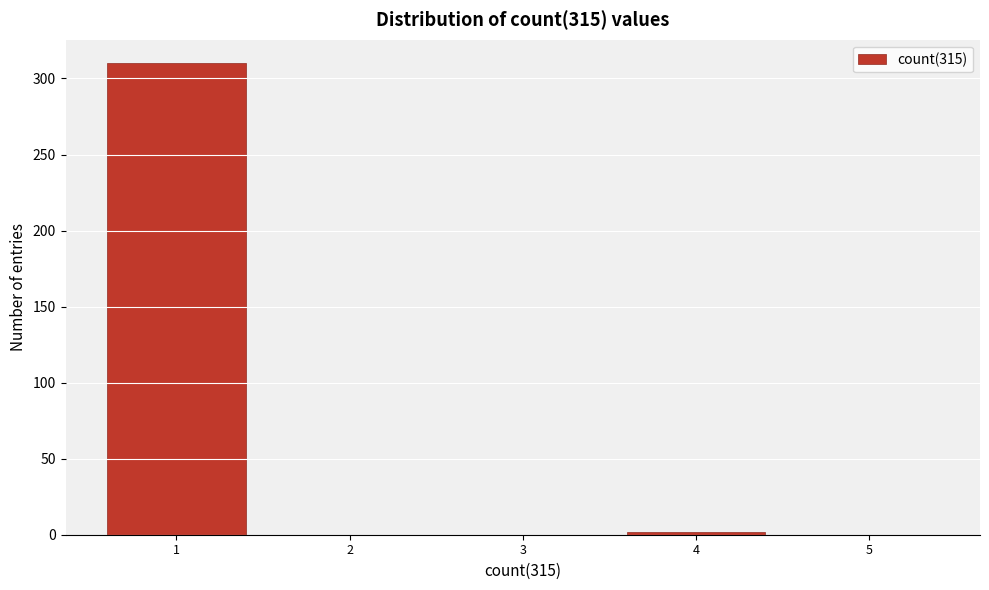

Reading left to right, extract all data points from this chart.

1=310	2=0	3=0	4=2	5=0